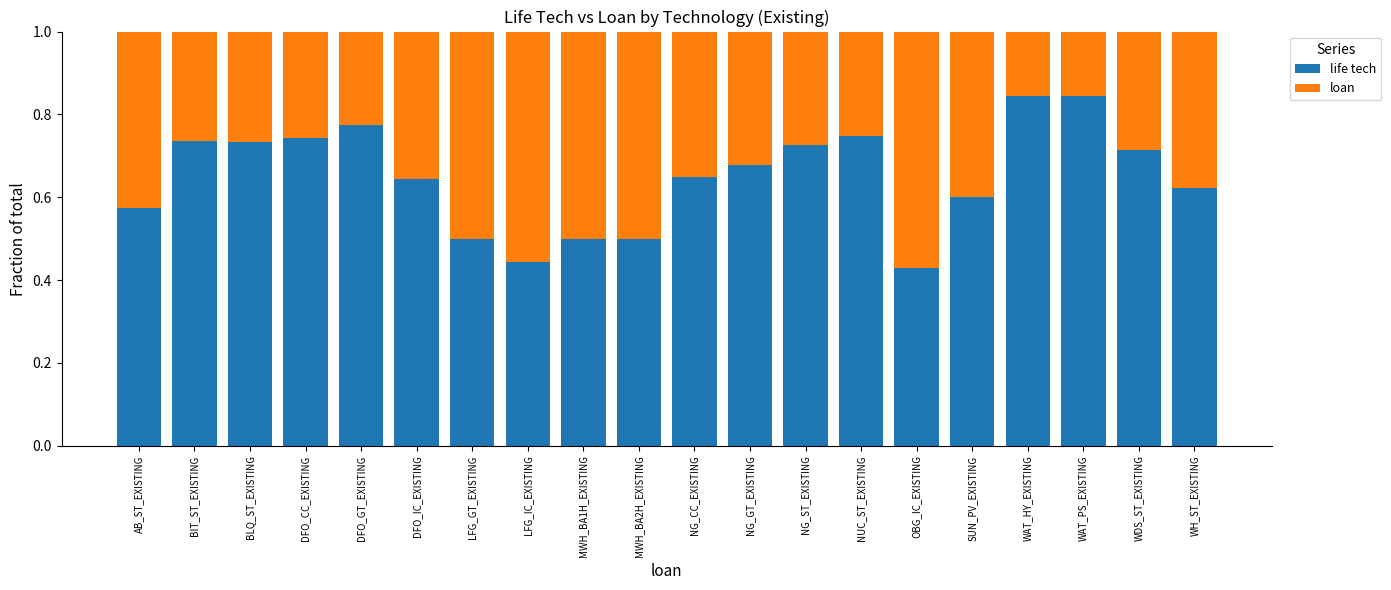

What is the difference between the life tech values at NG_GT_EXISTING and DFO_CC_EXISTING?

0.1